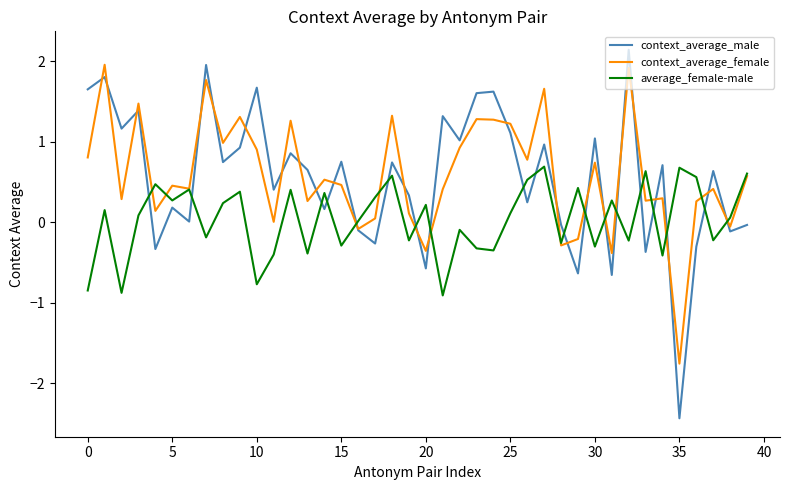

After their last crossing, which series has the higher values: context_average_male or average_female-male?

average_female-male